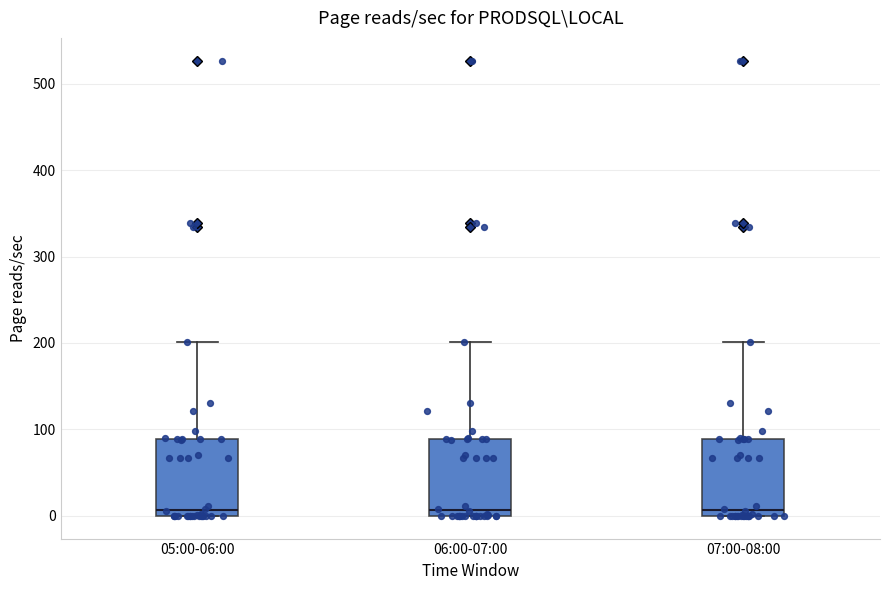

Reading left to right, transcribe this box plot: for each box, give where its median line is, the range the box spans, and where its two whiskers end, as read against the y-axis. The values are not printed on the chart, so give them approximately, as read against the axis.

05:00-06:00: median 10, box 0 to 90, whiskers 0 to 200
06:00-07:00: median 10, box 0 to 90, whiskers 0 to 200
07:00-08:00: median 10, box 0 to 90, whiskers 0 to 200